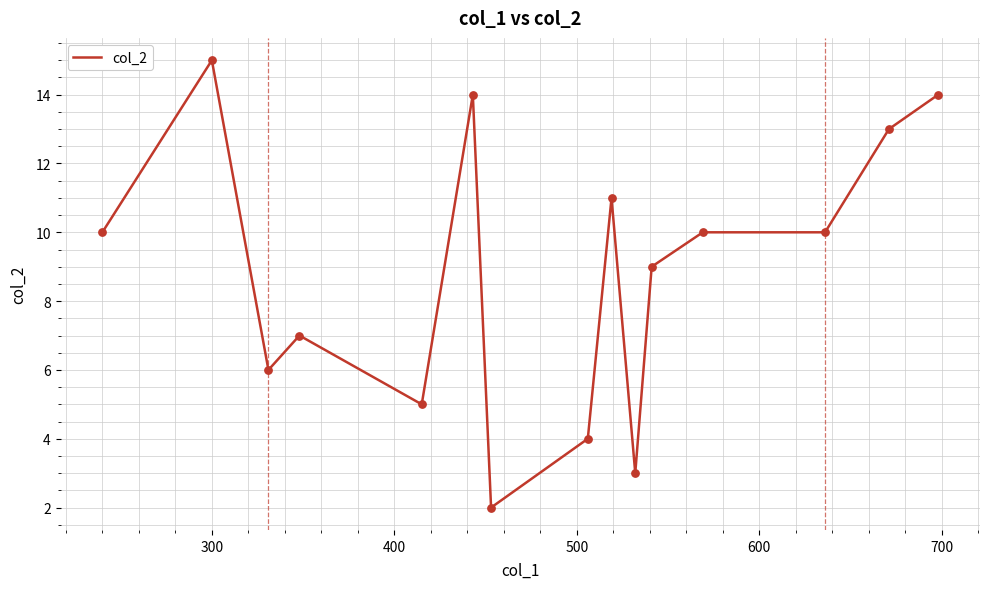

What is the greatest value displayed?

15